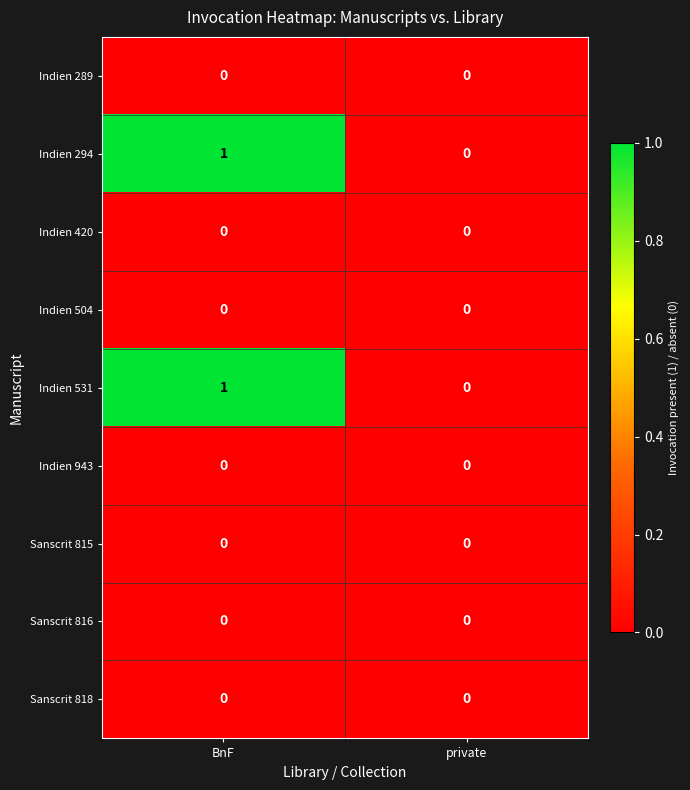

Reading left to right, transcribe all the data shown in this chart.

Indien 289: BnF=0	private=0
Indien 294: BnF=1	private=0
Indien 420: BnF=0	private=0
Indien 504: BnF=0	private=0
Indien 531: BnF=1	private=0
Indien 943: BnF=0	private=0
Sanscrit 815: BnF=0	private=0
Sanscrit 816: BnF=0	private=0
Sanscrit 818: BnF=0	private=0